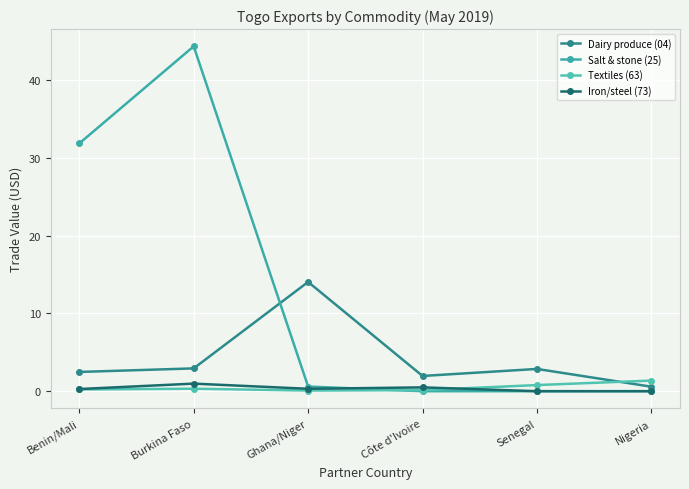

How many lines are shown in the chart?

4